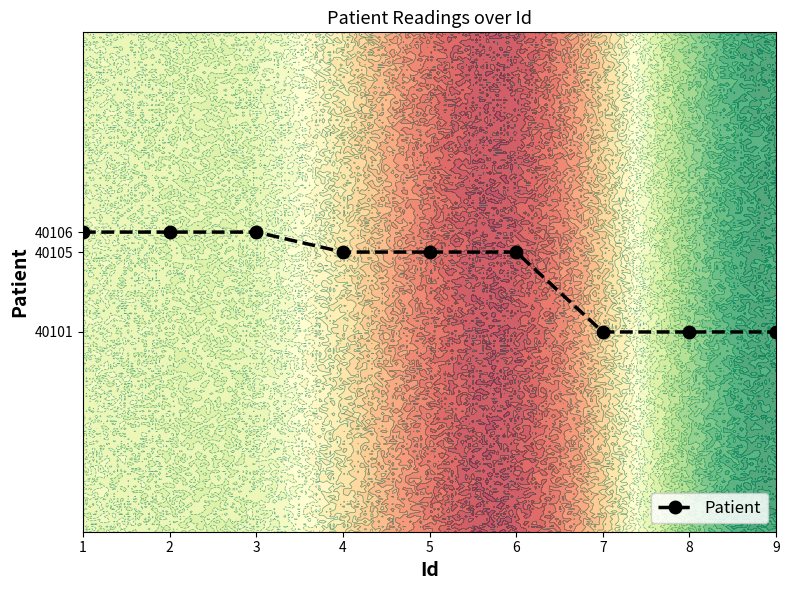

Is it true that the value at 2 is 40106?

True